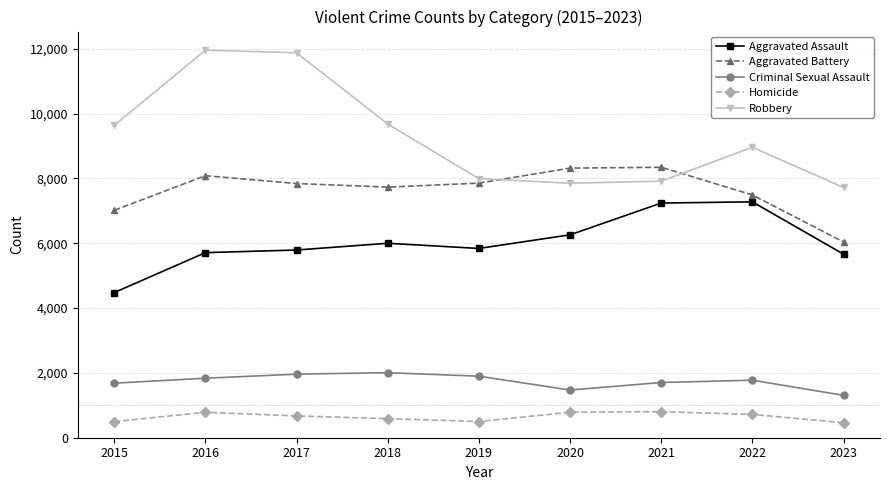

True or false: Aggravated Battery and Homicide cross at least once.

False